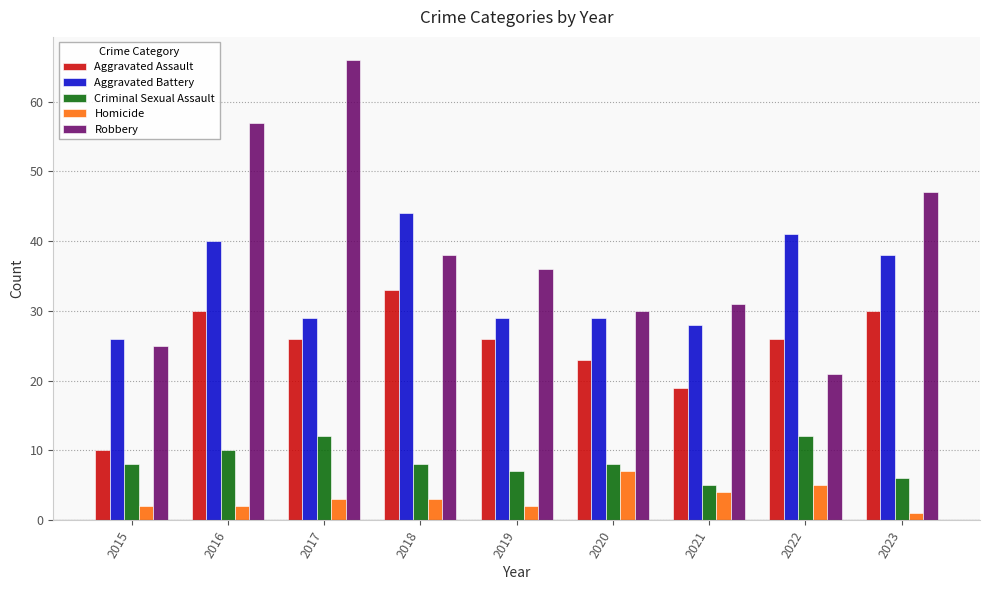

True or false: Homicide has a value of 2 at 2019.

True